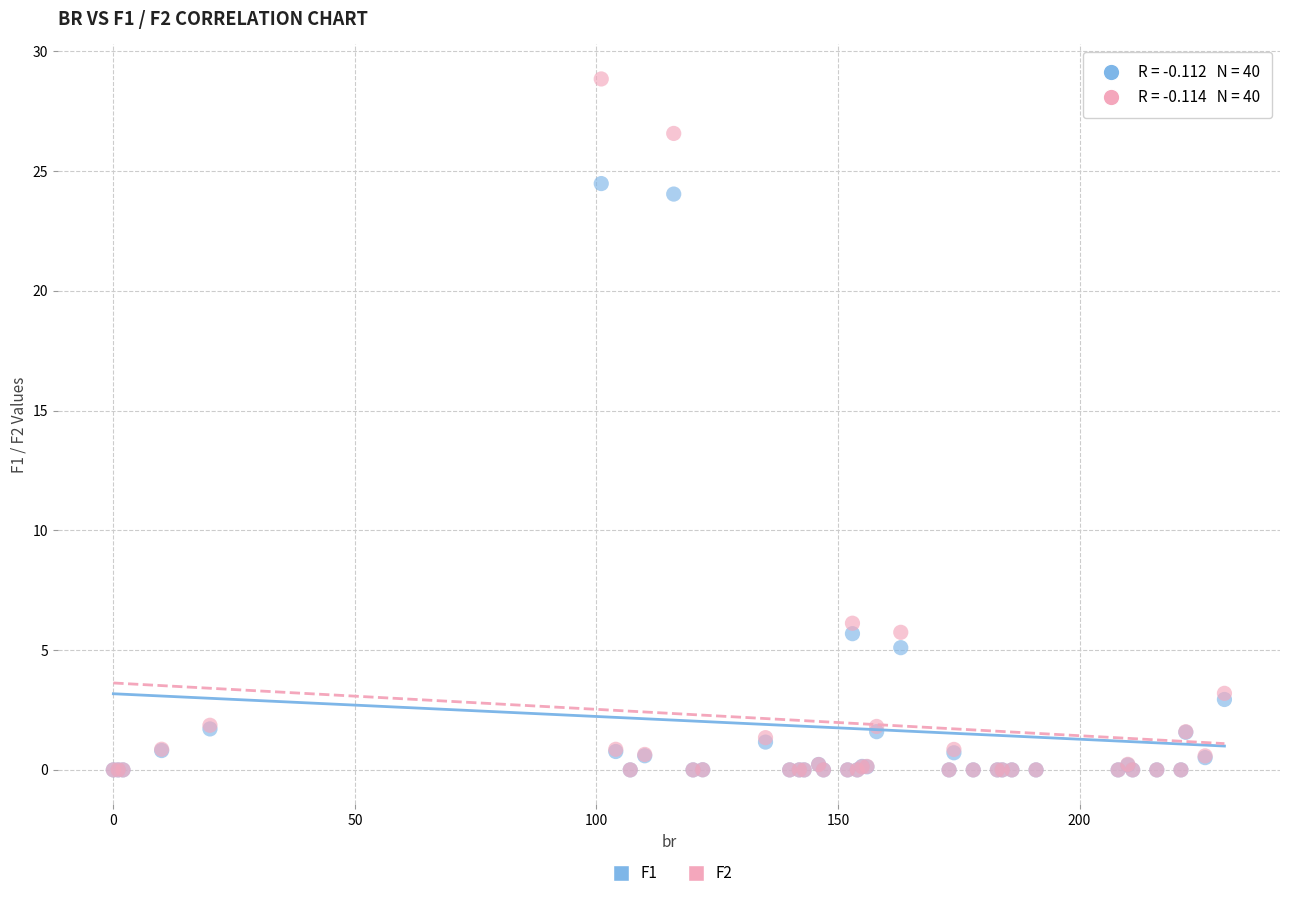

Which series reaches the maximum Y coordinate?

F2